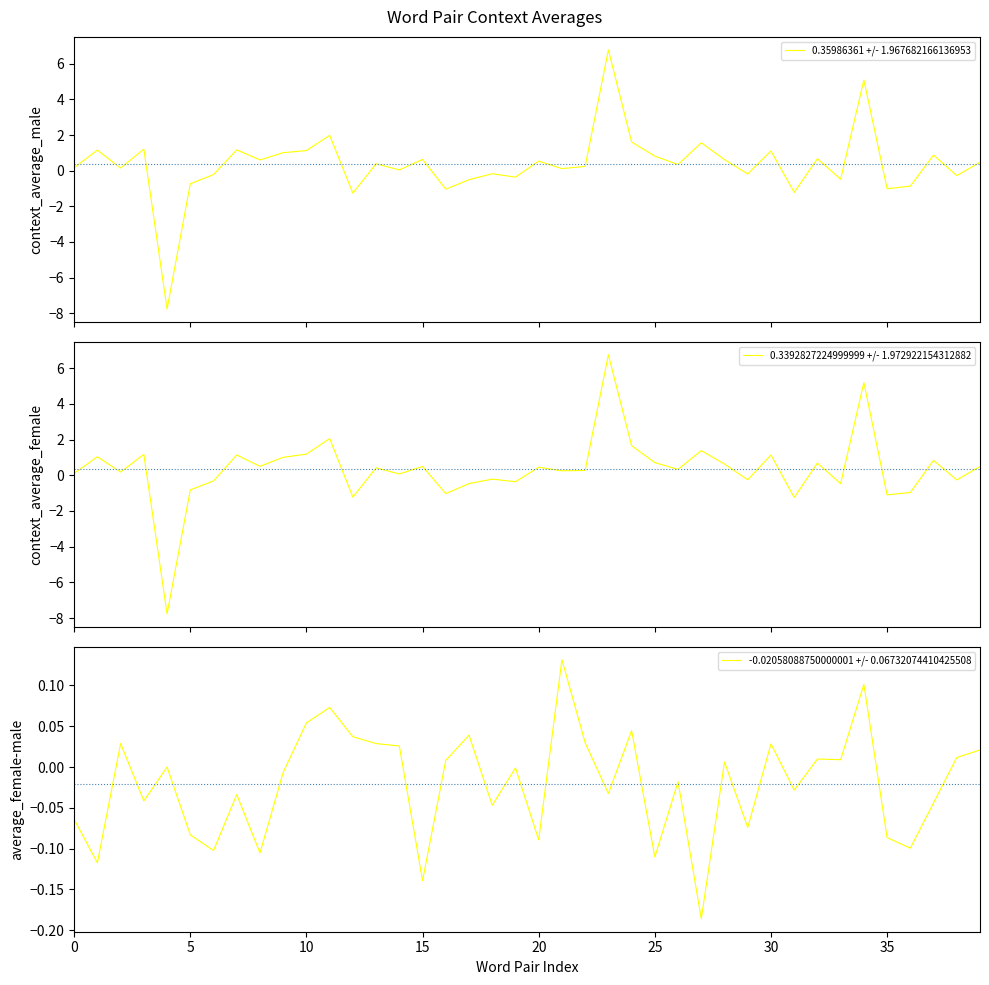

What is the difference between the maximum and minimum values in the -0.02058088750000001 +/- 0.06732074410425508 series?

0.3